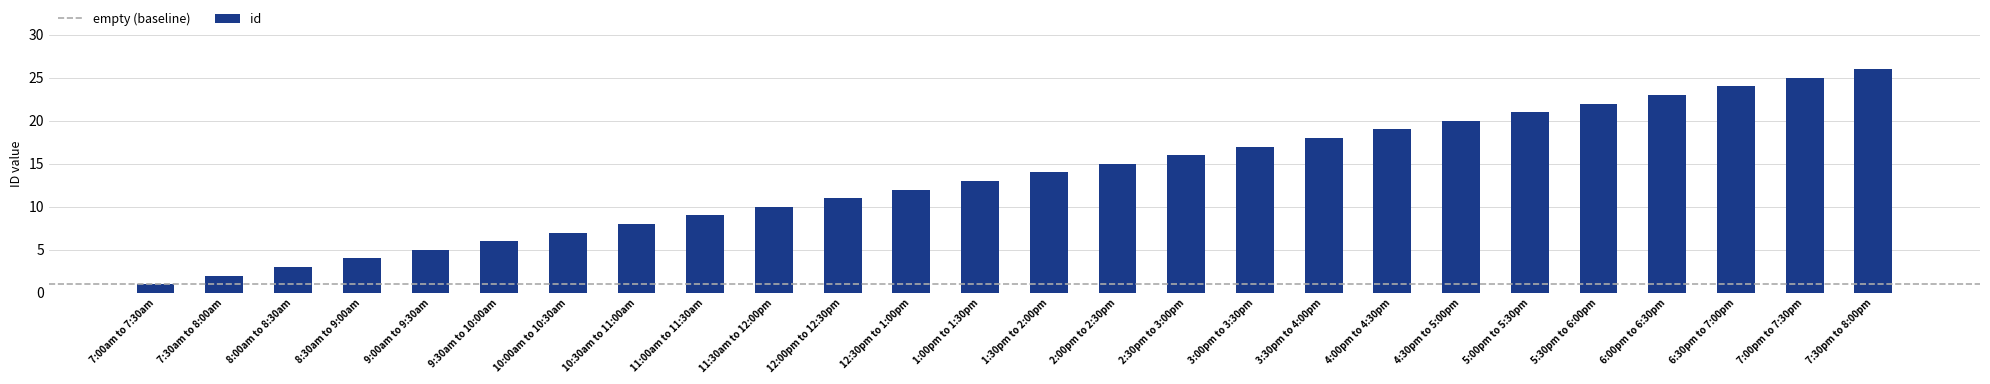

What is the difference between the values at 7:30pm to 8:00pm and 6:30pm to 7:00pm?

2